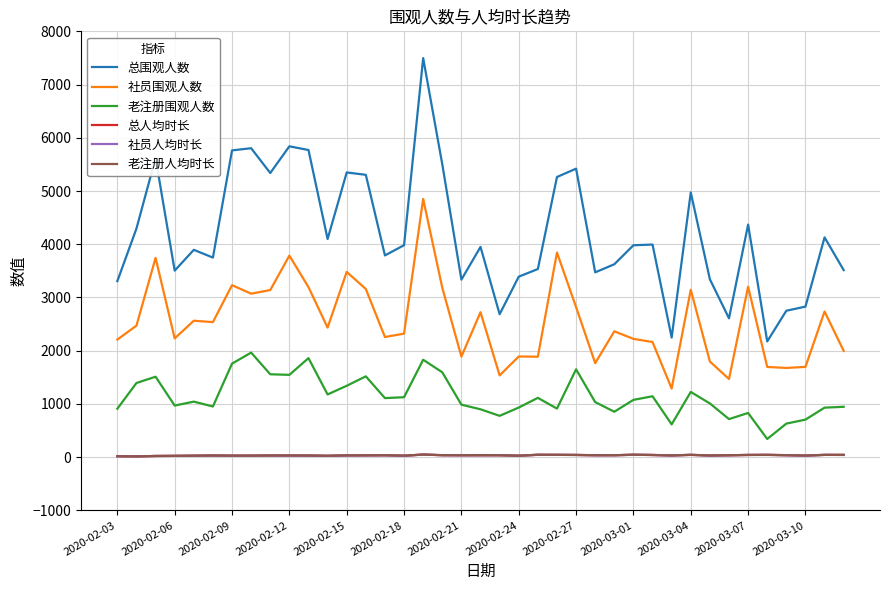

Which series has the largest total across all categories?

总围观人数